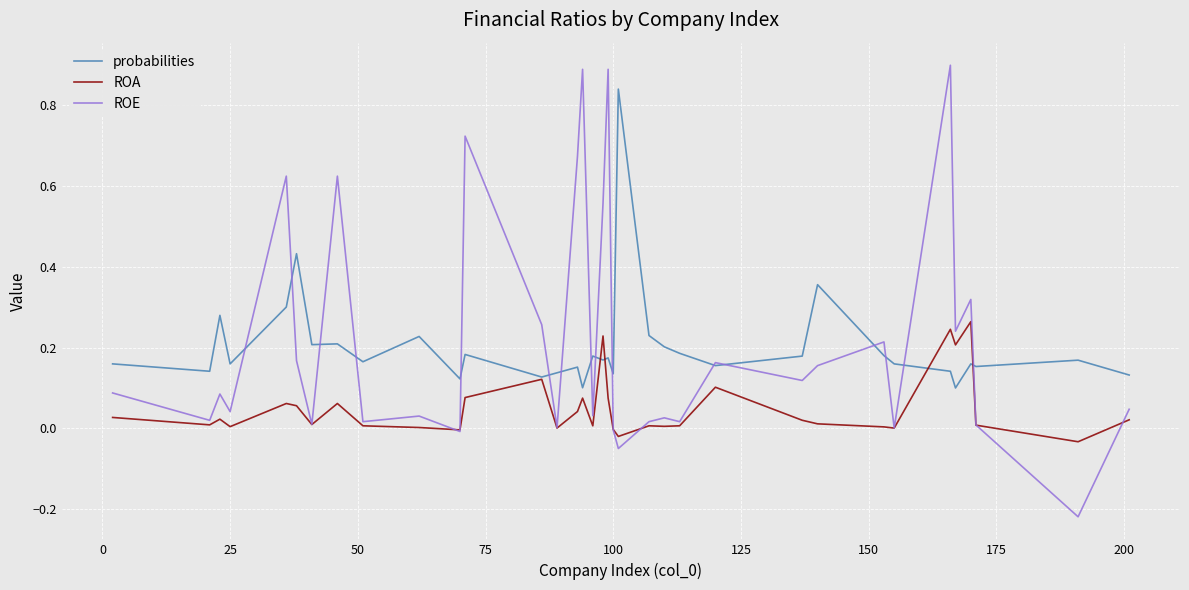

Rank the series by their maximum value, from lowest to highest.

ROA, probabilities, ROE